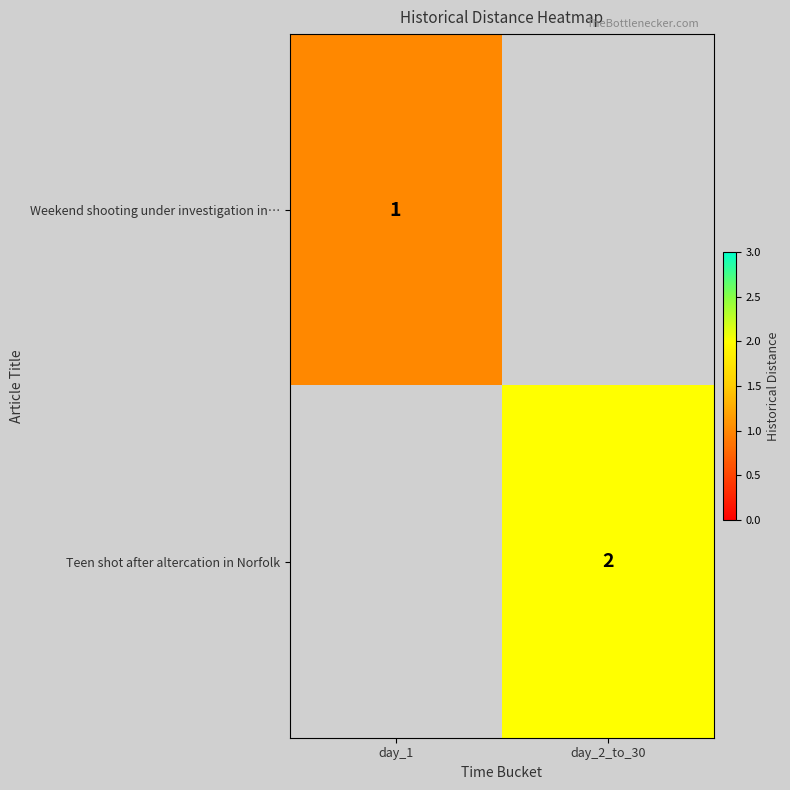

True or false: Teen shot after altercation in Norfolk has a value of 2 at day_2_to_30.

True